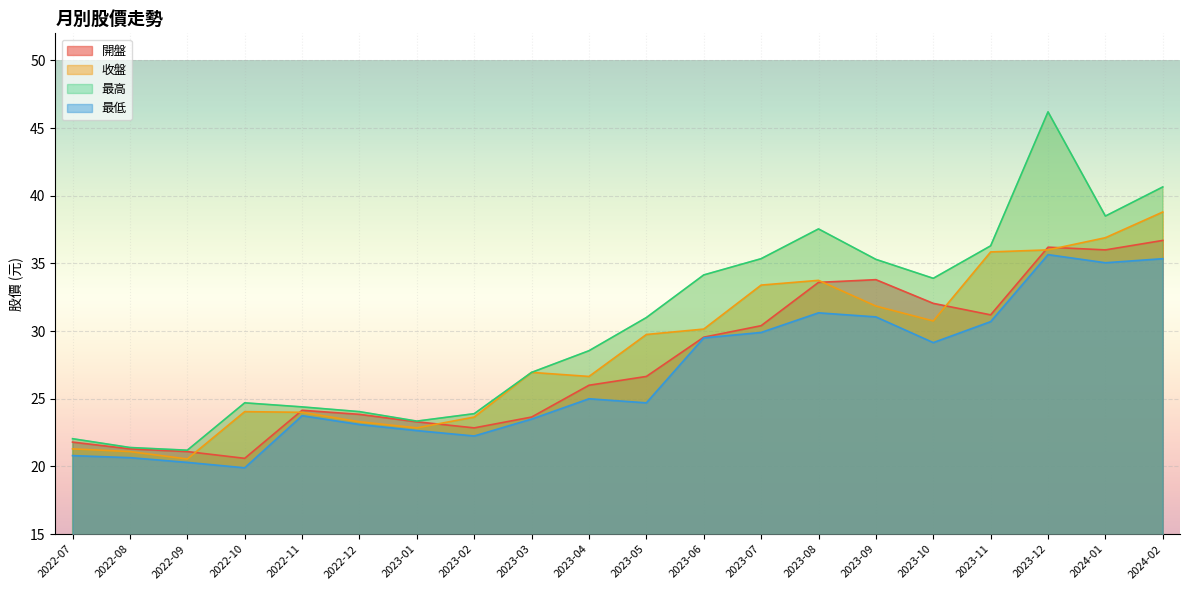

Which category has the highest value in the 開盤 series?

2024-02